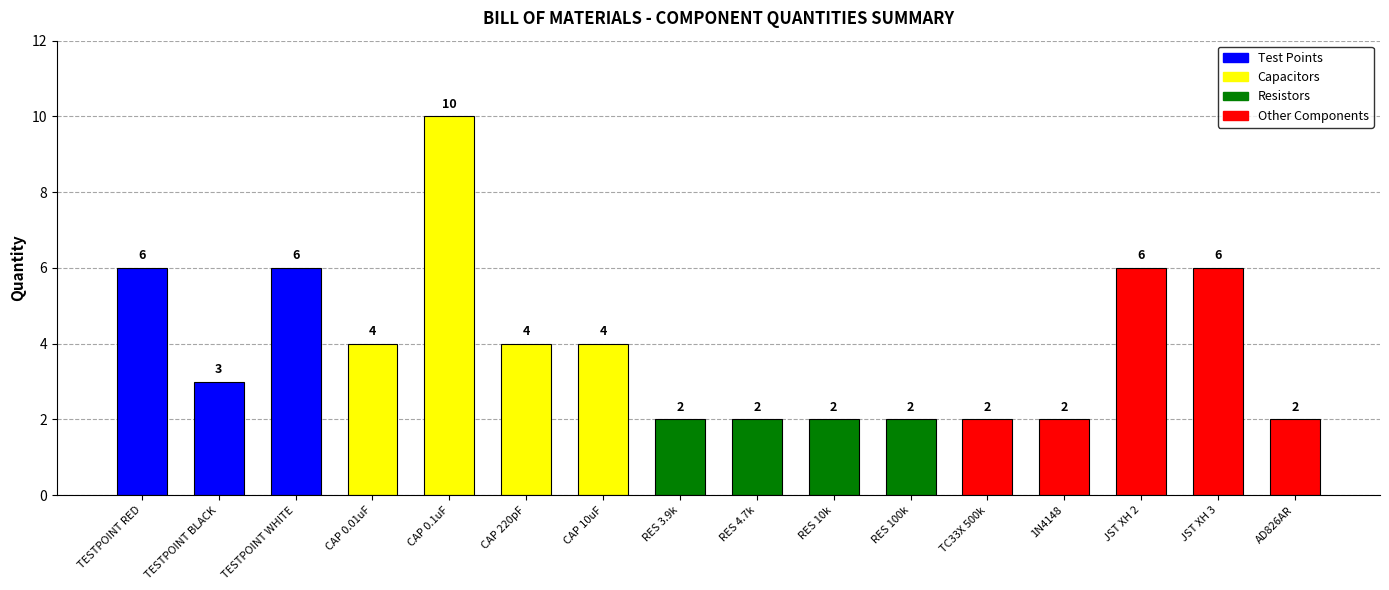

What is the label of the 15th bar from the right?

TESTPOINT BLACK